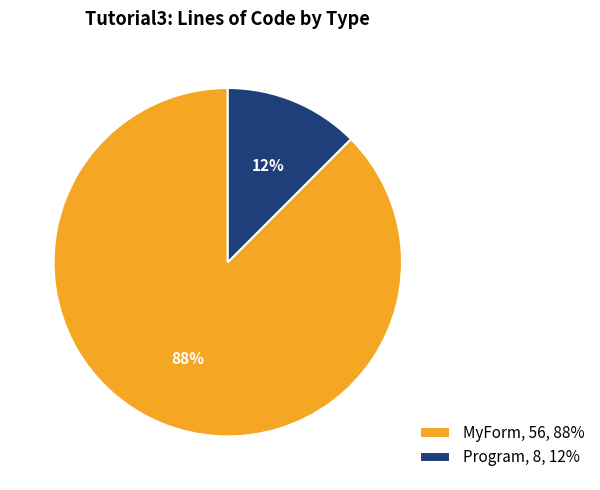

To the nearest percent, what is the average slice percentage?

50%